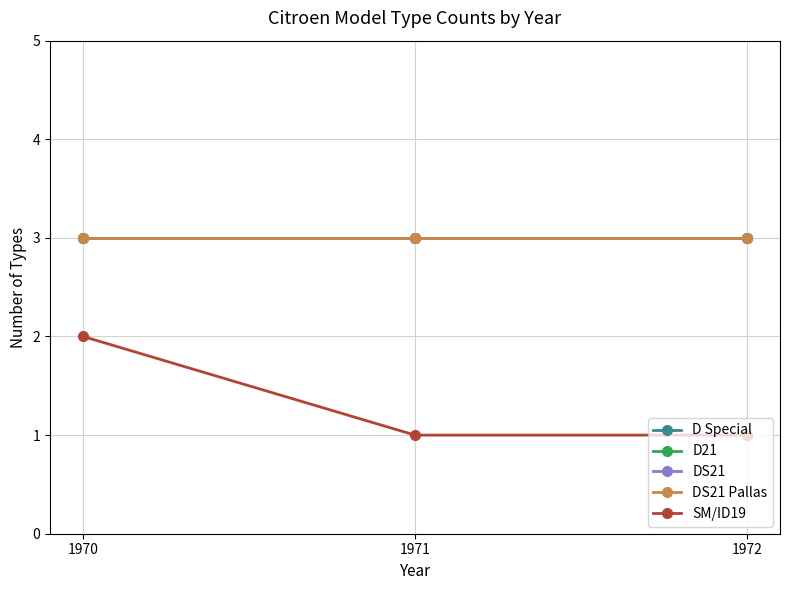

List the labels in order of DS21 Pallas value, largest first.

1970, 1971, 1972